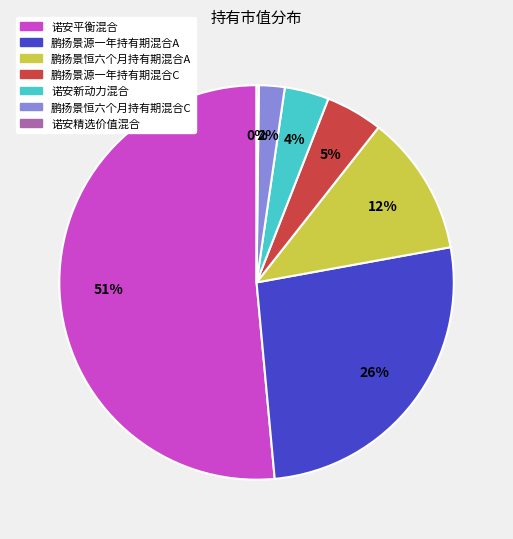

Which category has the biggest portion of the pie?

诺安平衡混合